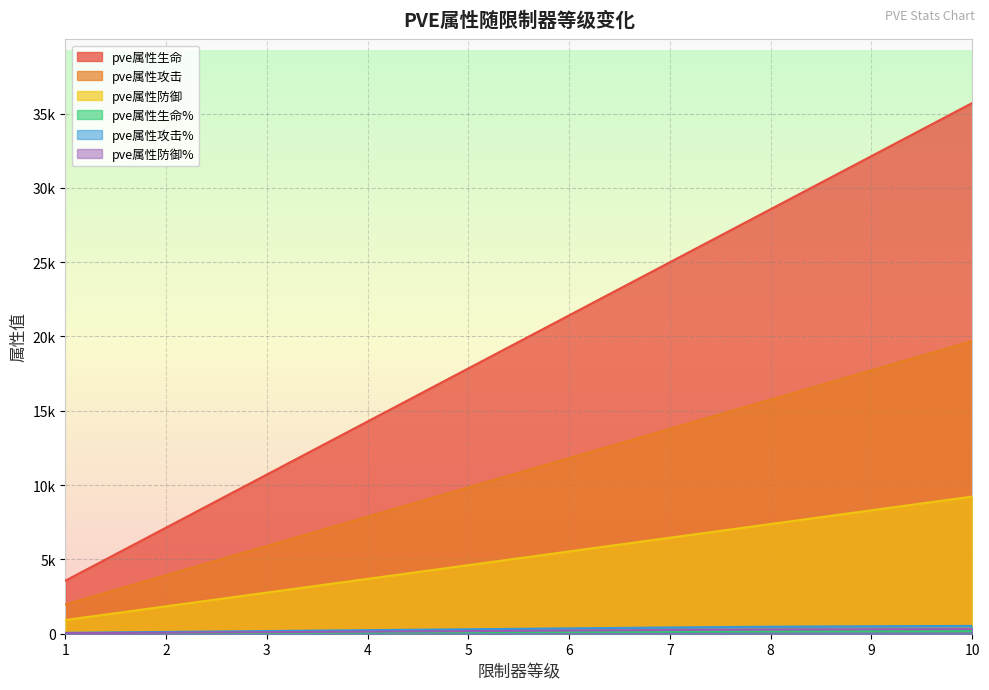

What is the difference between the pve属性防御 values at 10 and 7?

2769